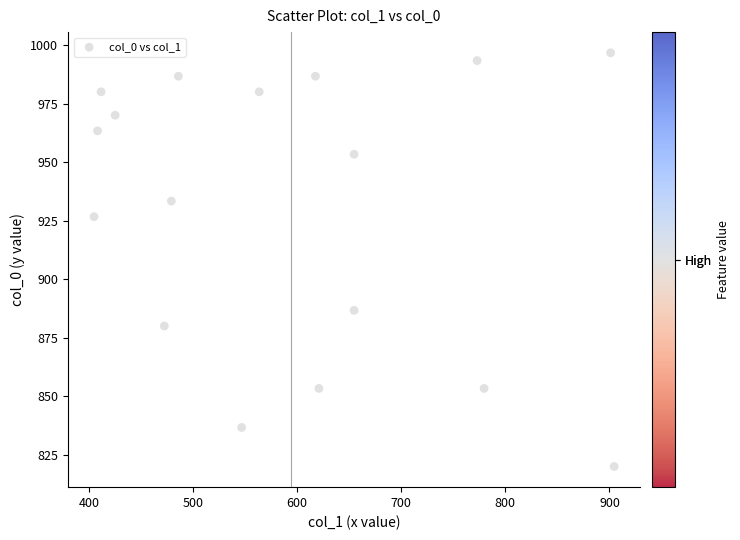

What Y value in the scatter plot is closest to 908?

926.7